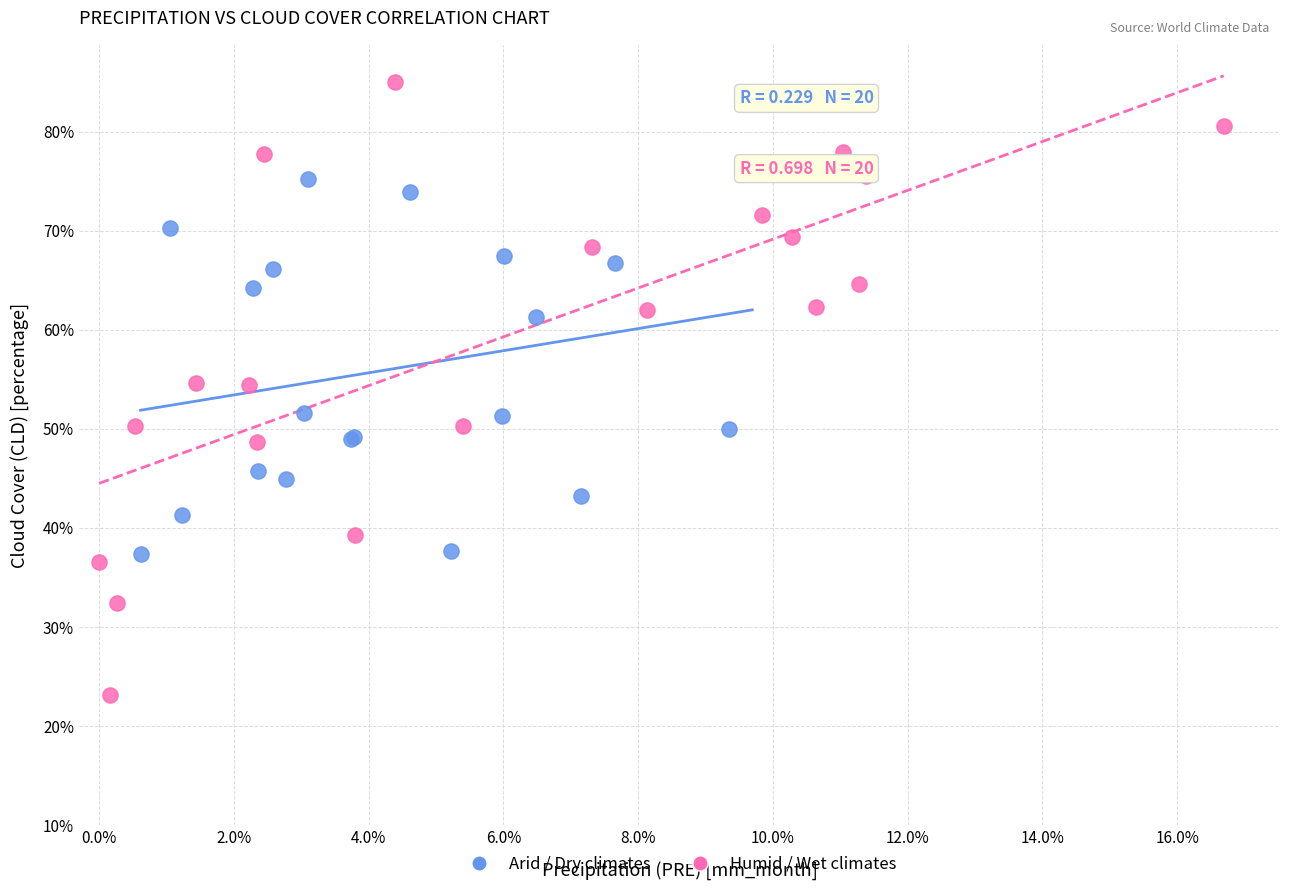

Which series reaches the maximum Y coordinate?

Humid / Wet climates